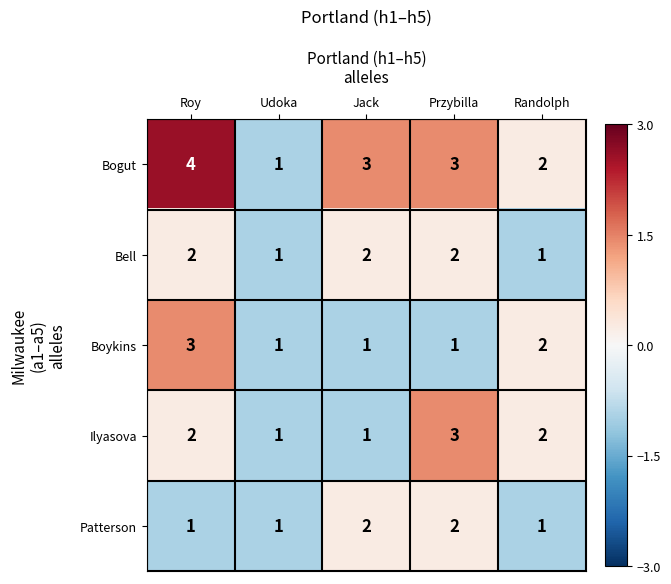

Which category has the highest value in the Bogut series?

Roy